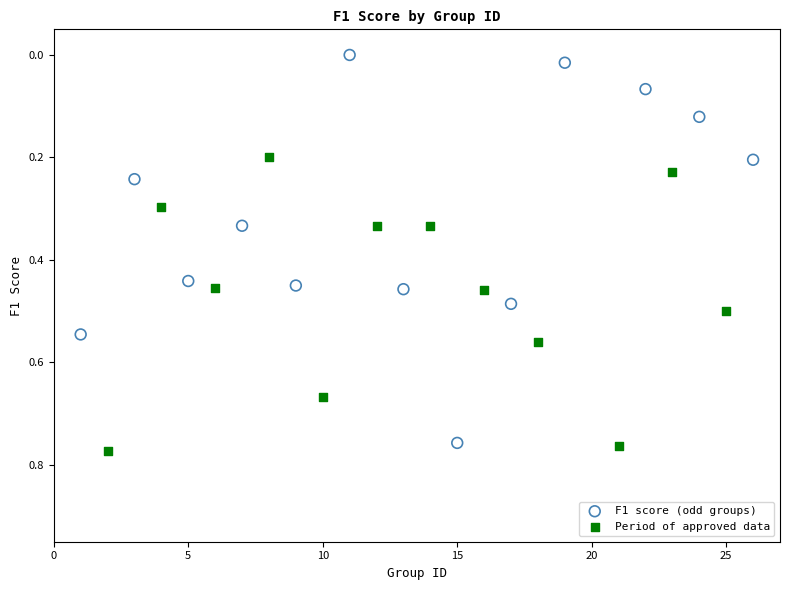

Which series has the largest Y range (max minus min)?

F1 score (odd groups)